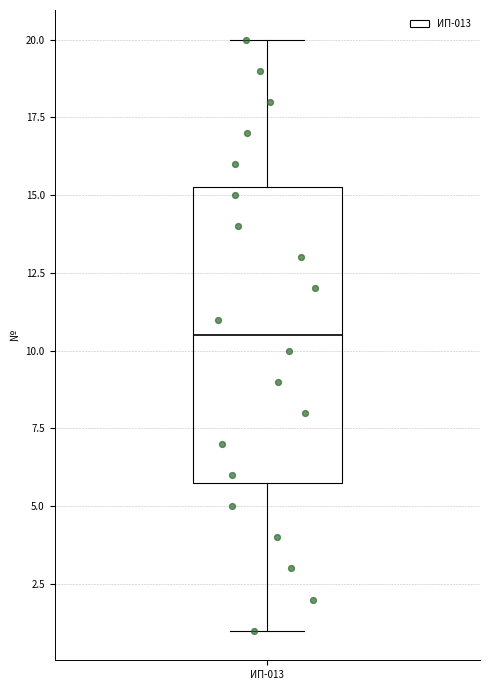

Transcribe this box plot: give where the median line is, the range the box spans, and where the two whiskers end, as read against the y-axis. The values are not printed on the chart, so give them approximately, as read against the axis.

median 10.5, box 6.0 to 15.5, whiskers 1.0 to 20.0